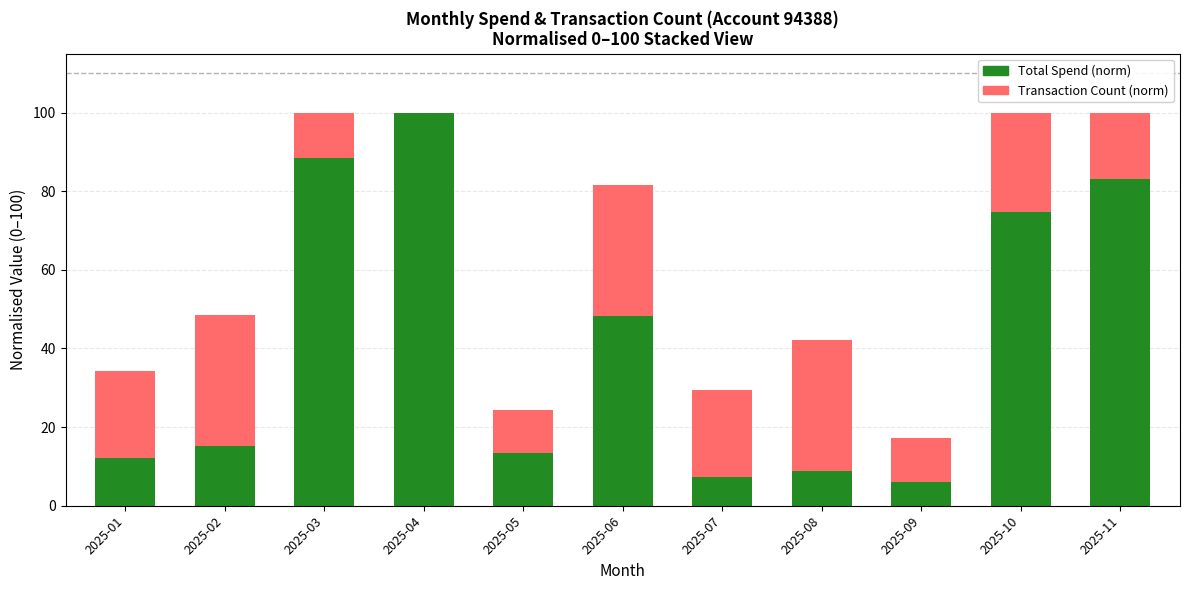

At which label is Total Spend (norm) closest to 53?

2025-06